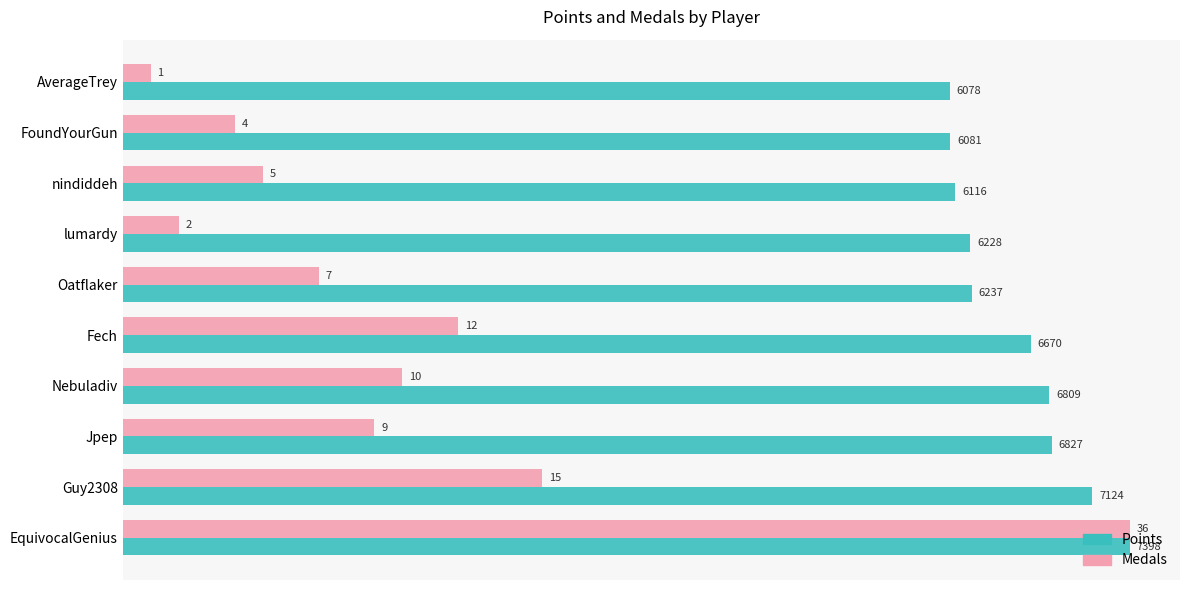

True or false: Points has a value of 3432.0 at lumardy.

False